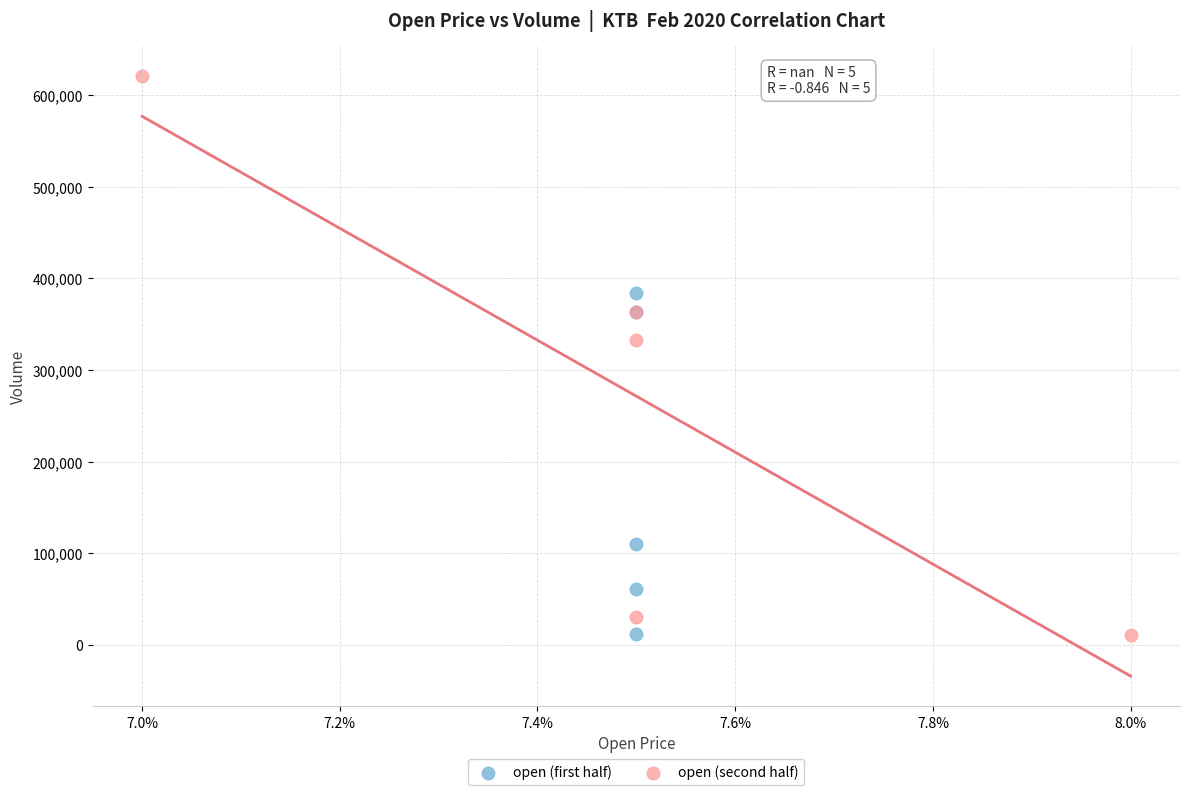

Which series contains the highest Y value?

open (second half)